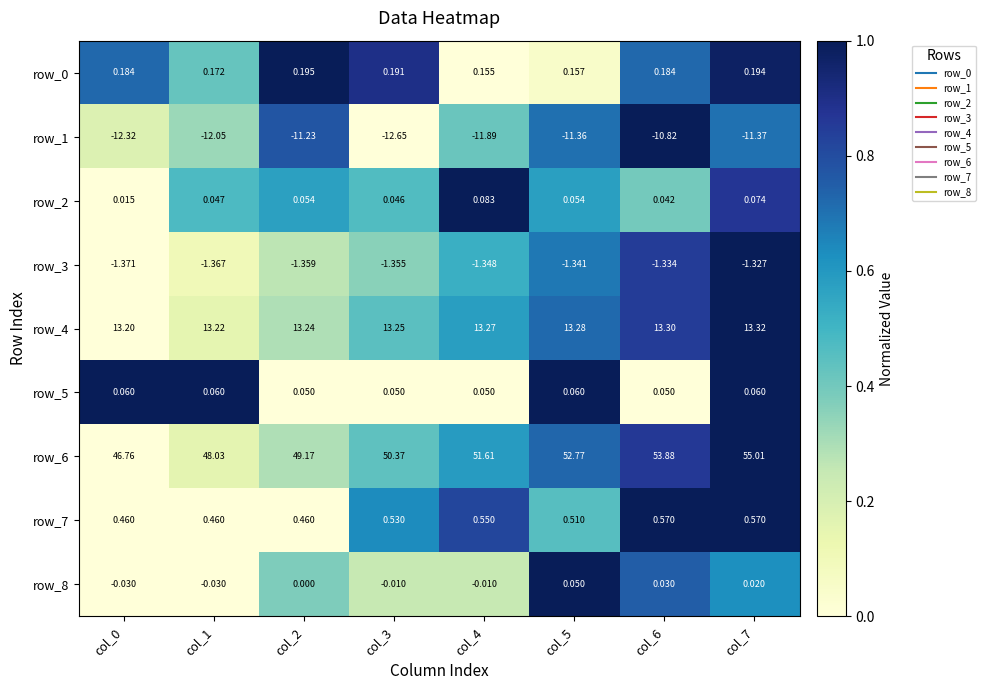

Is the value of row_2 at col_5 greater than the value of row_3 at col_7?

Yes